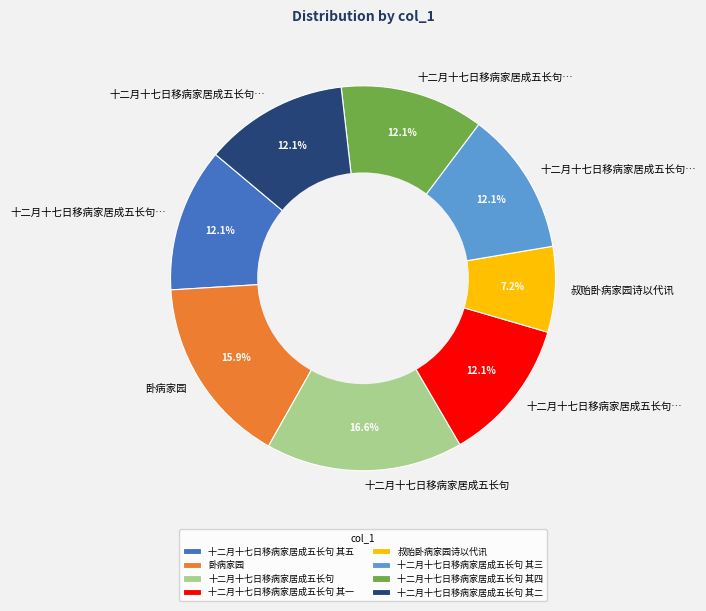

What percentage do 叔贻卧病家园诗以代讯 and 卧病家园 together represent?

23.1%